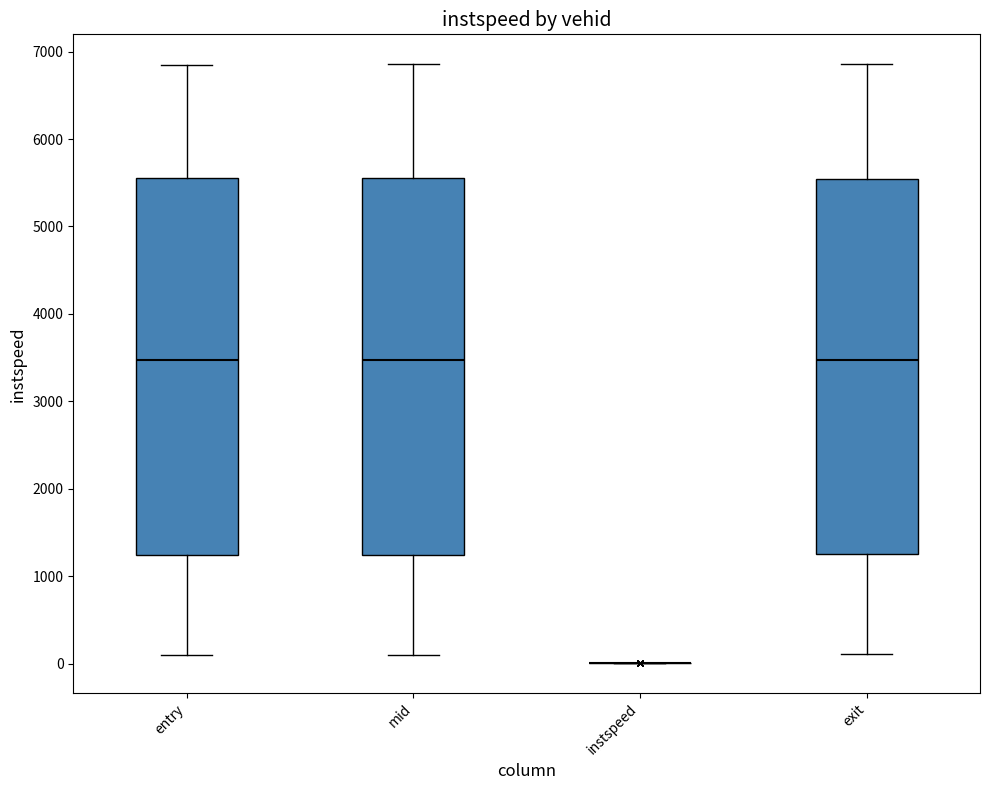

Reading left to right, read every box against the y-axis: the position of its median line, the range the box covers, and the ends of its whiskers. The values are not printed on the chart, so give them approximately, as read against the axis.

entry: median 3500, box 1200 to 5600, whiskers 100 to 6900
mid: median 3500, box 1200 to 5600, whiskers 100 to 6900
instspeed: box collapsed to a line at 0, whiskers 0 to 0
exit: median 3500, box 1200 to 5500, whiskers 100 to 6900